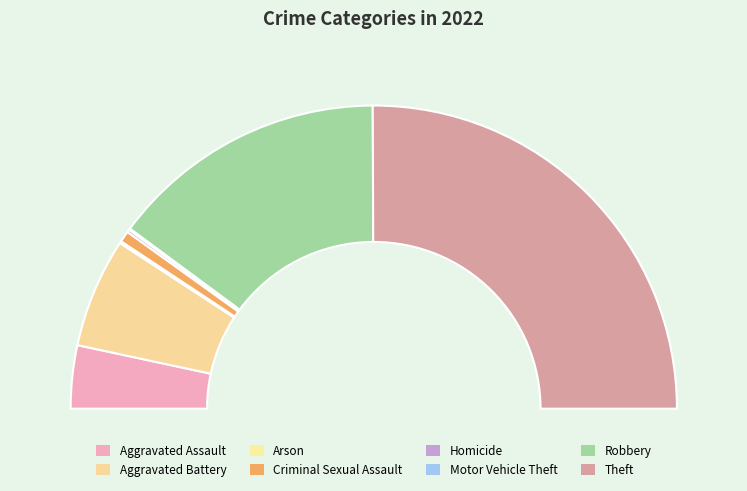

To the nearest percent, what is the difference between the largest and smallest slice percentages?

50%